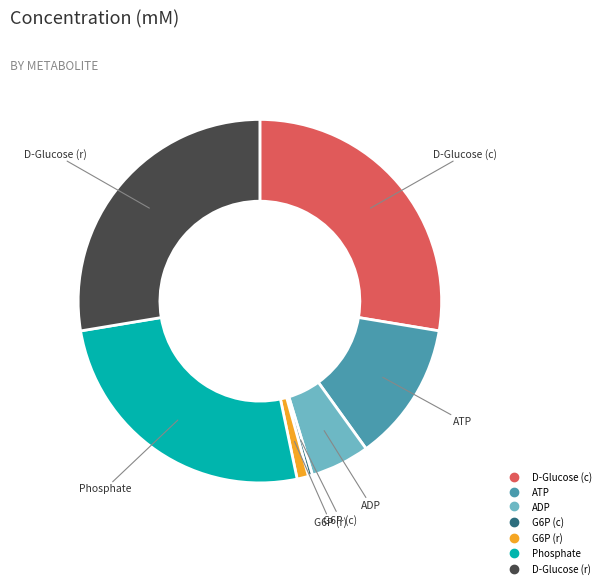

Is there a majority slice in this chart?

No